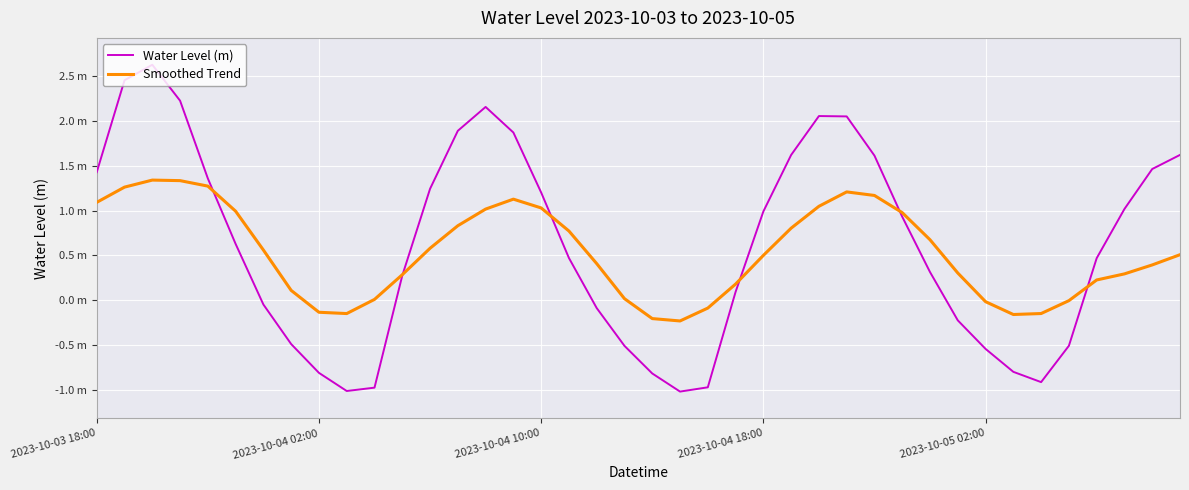

Which series has the largest total across all categories?

Water Level (m)